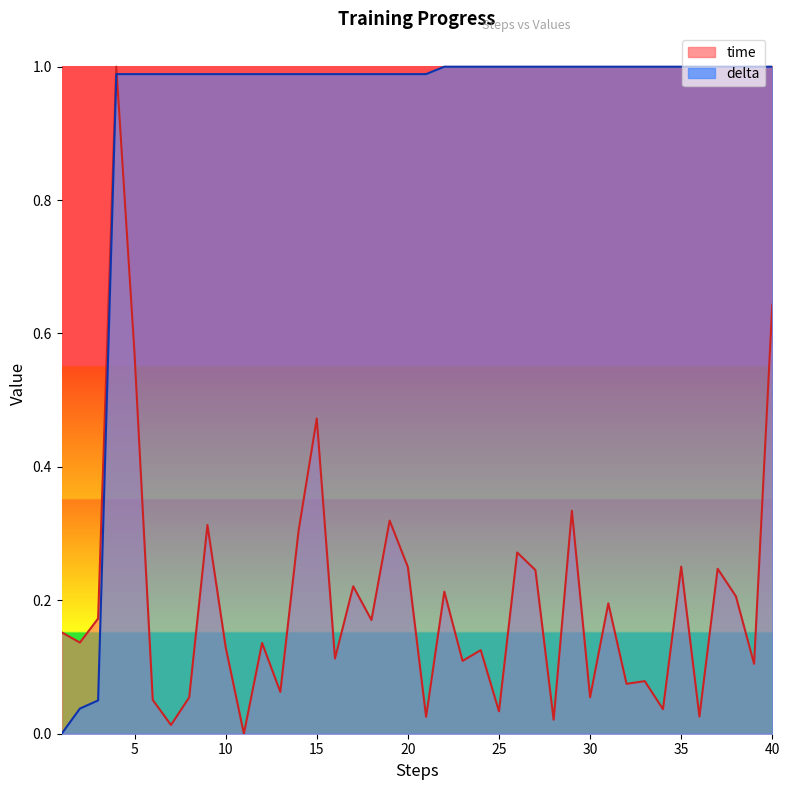

Does the chart have visible grid lines?

No